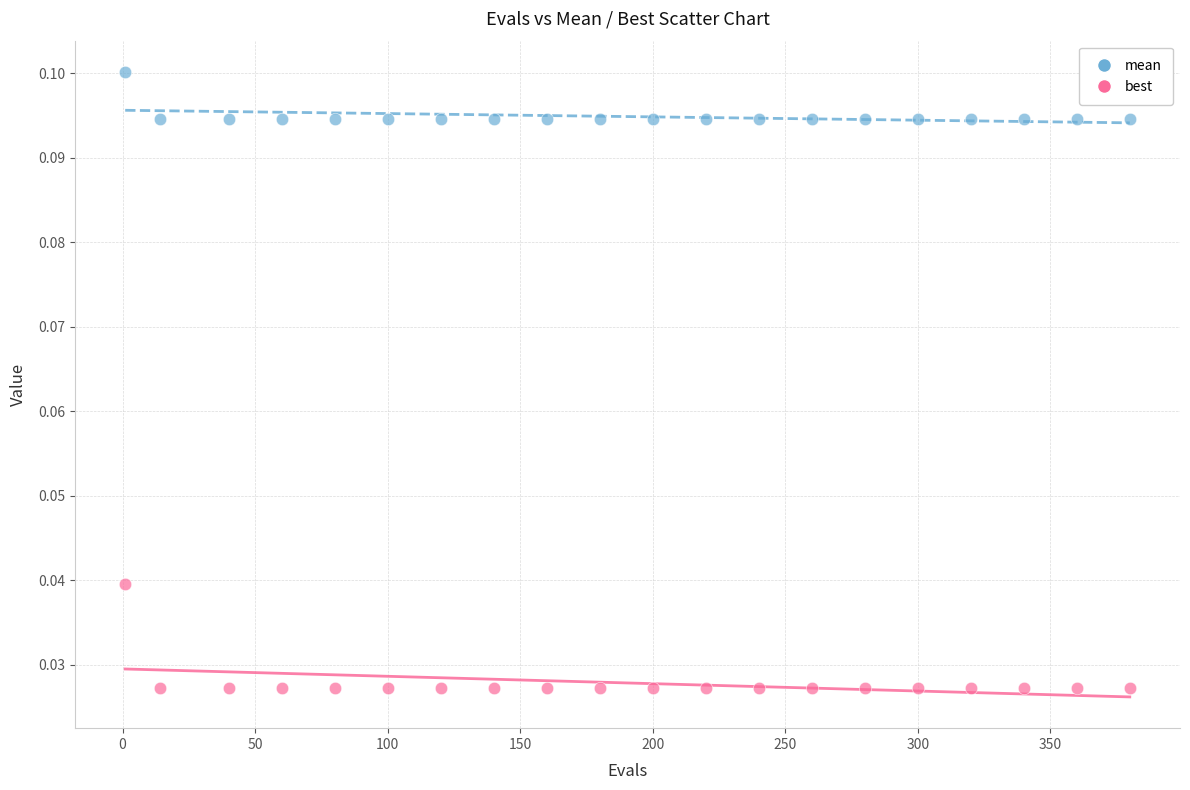

What are all the series names shown in the legend?

mean, best